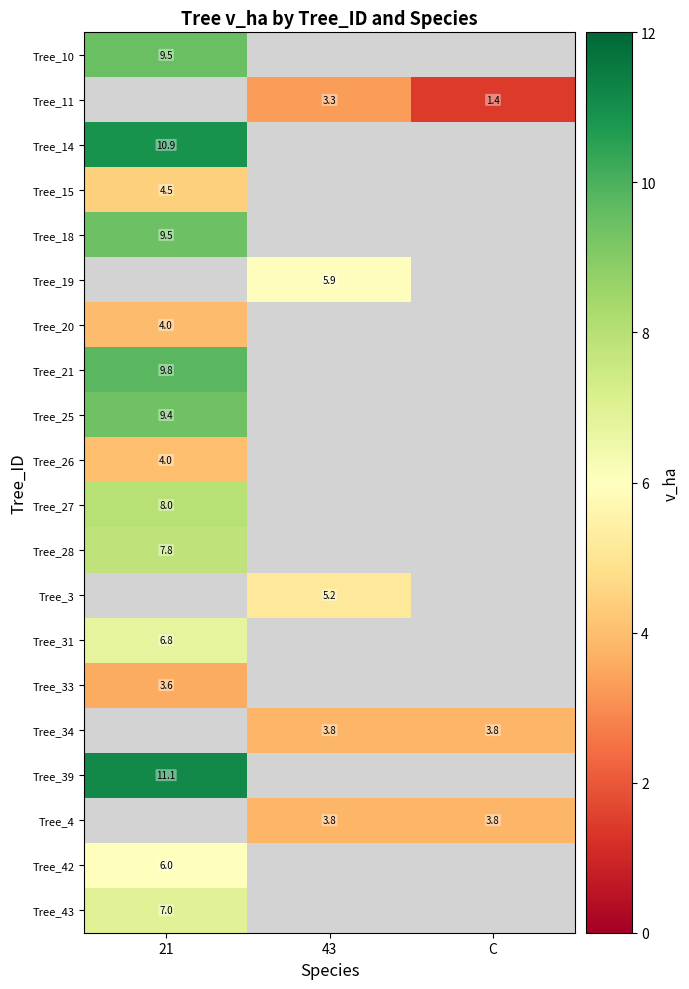

True or false: Tree_42 has a value of 8.9 at 21.

False